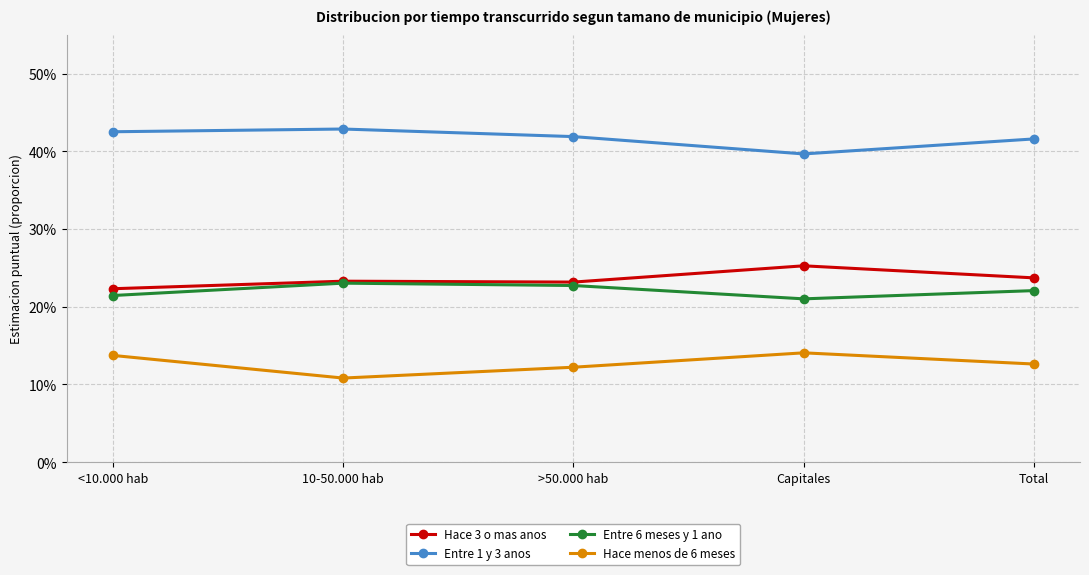

Which series has the largest range (max minus min)?

Hace menos de 6 meses